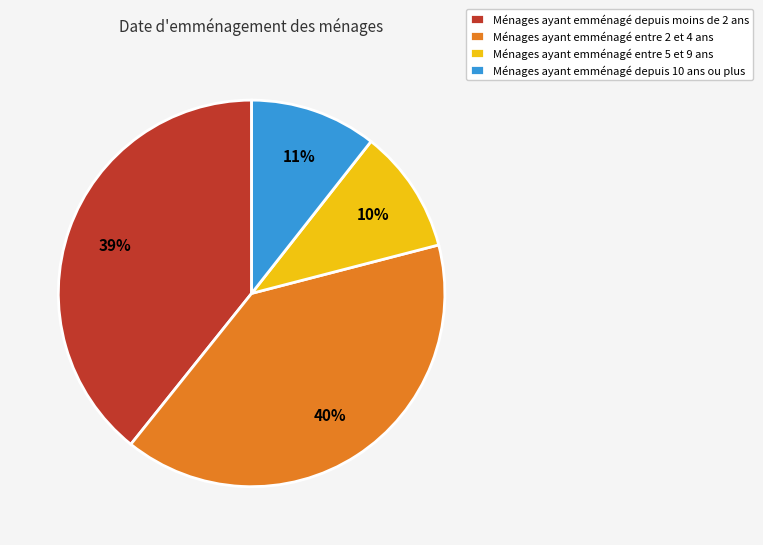

Count the number of slices in the pie.

4